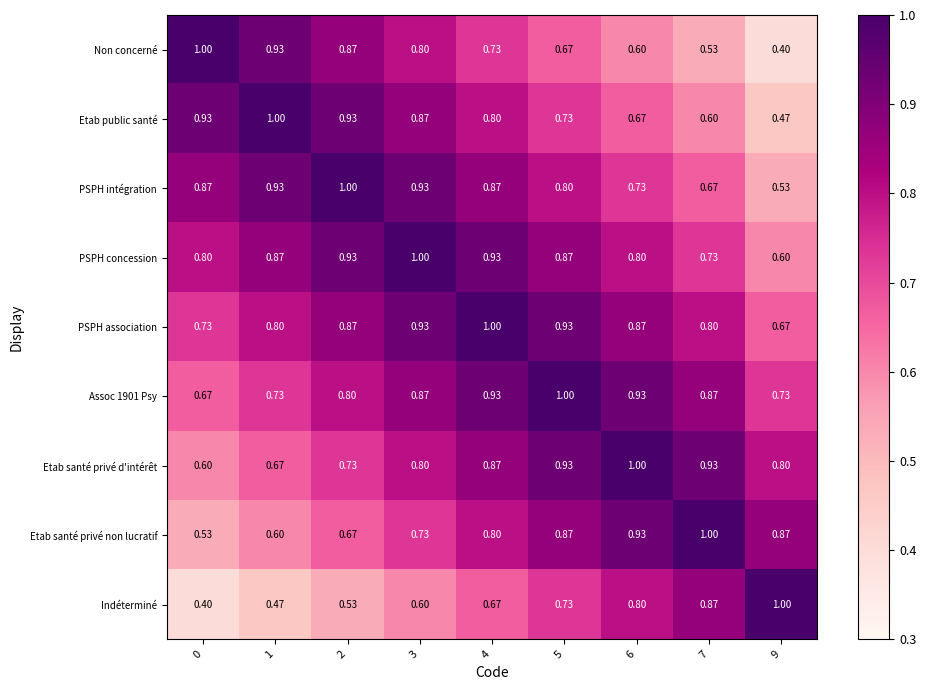

Between 0 and 5, which series saw the biggest shift?

Etab santé privé non lucratif